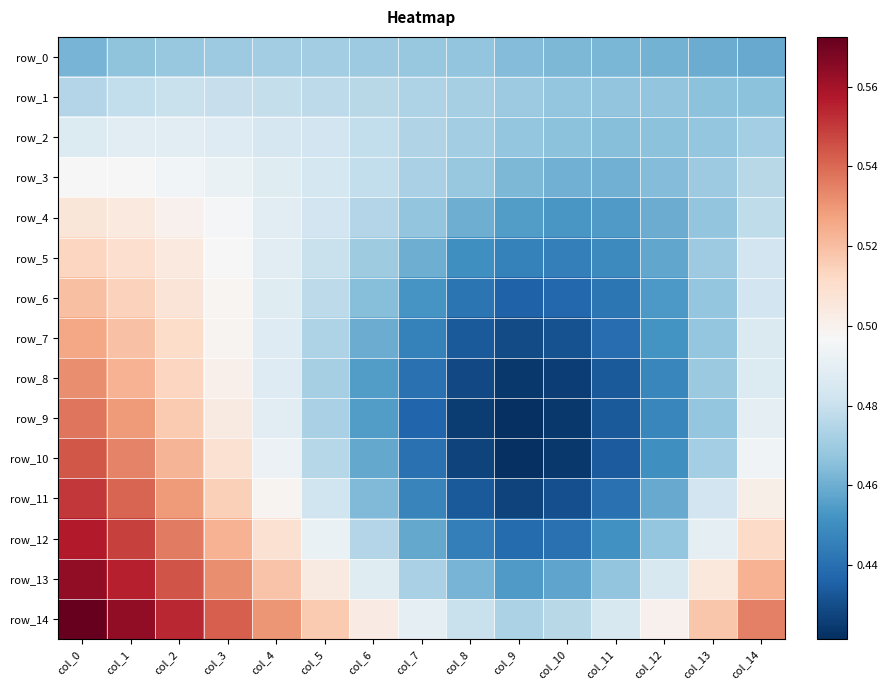

Is it true that row_8 equals 0.4 at col_9?

True